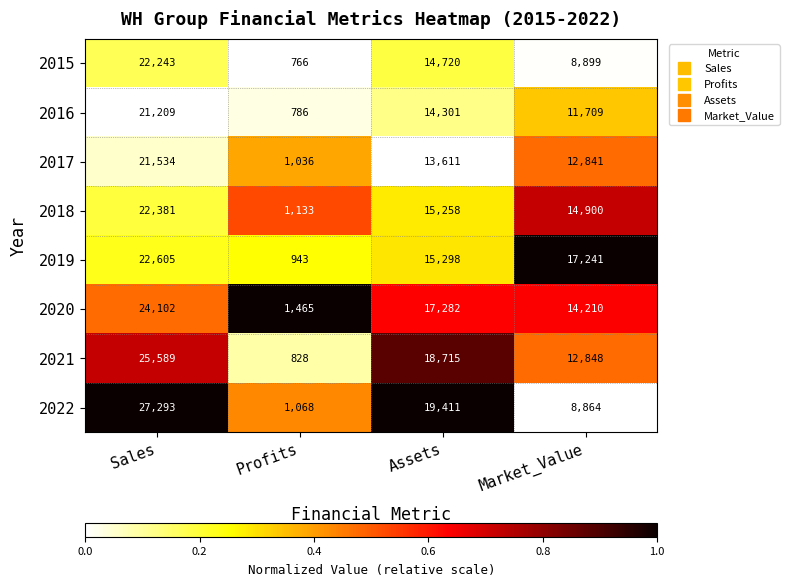

At which category is the sum across all series the highest?

Sales